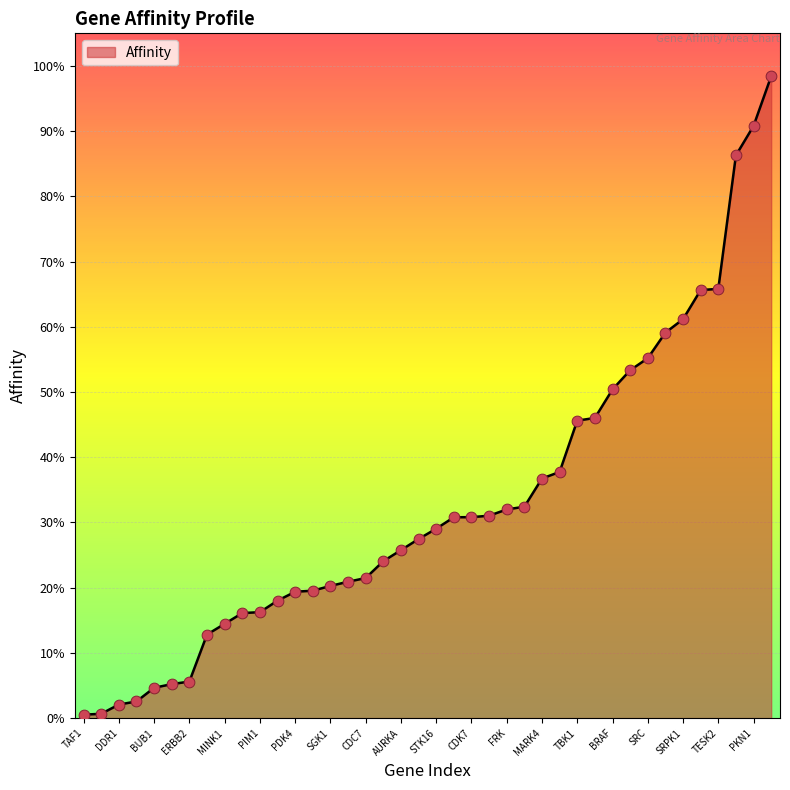

Does the chart have visible grid lines?

Yes